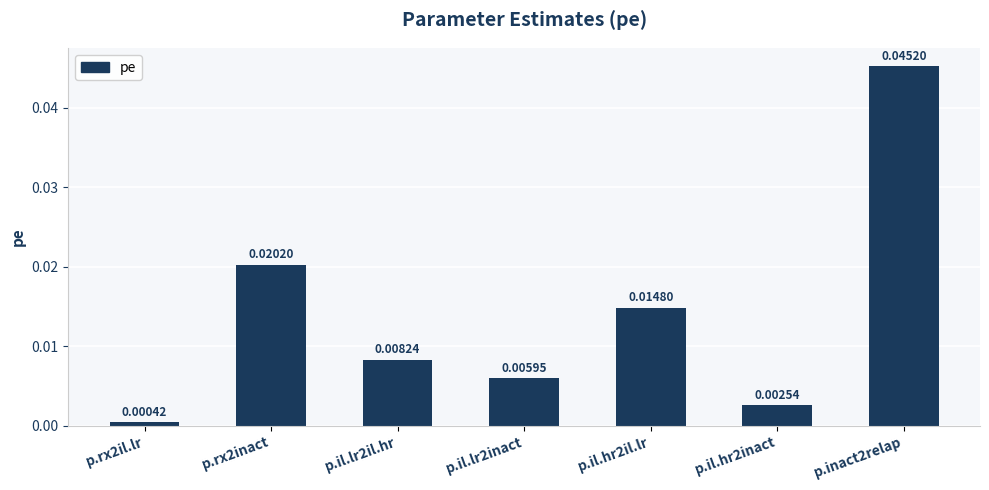

List the labels in order of value, largest first.

p.inact2relap, p.rx2inact, p.il.hr2il.lr, p.il.lr2il.hr, p.il.lr2inact, p.il.hr2inact, p.rx2il.lr